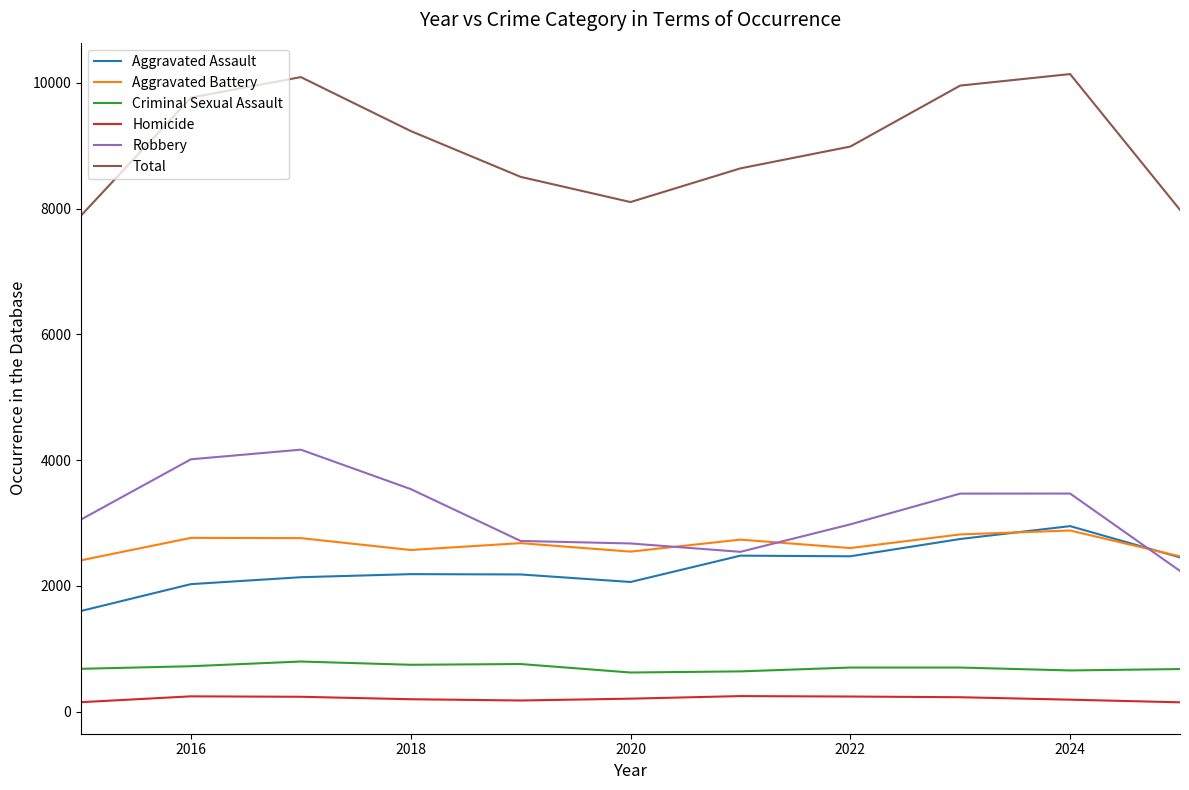

How many values in the Criminal Sexual Assault series are below 700?

5